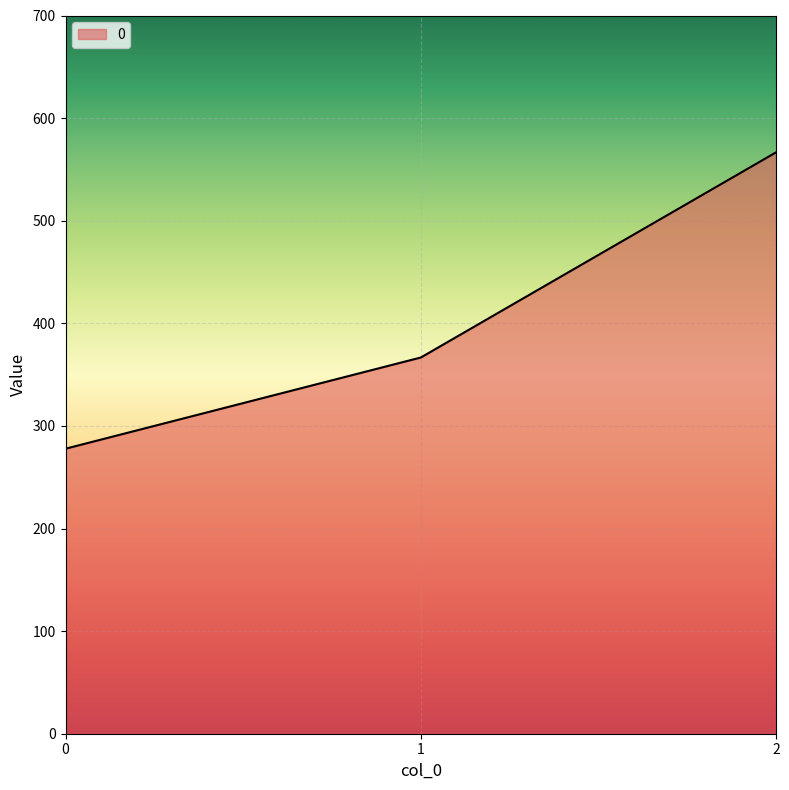

Read the value at 1.

366.7